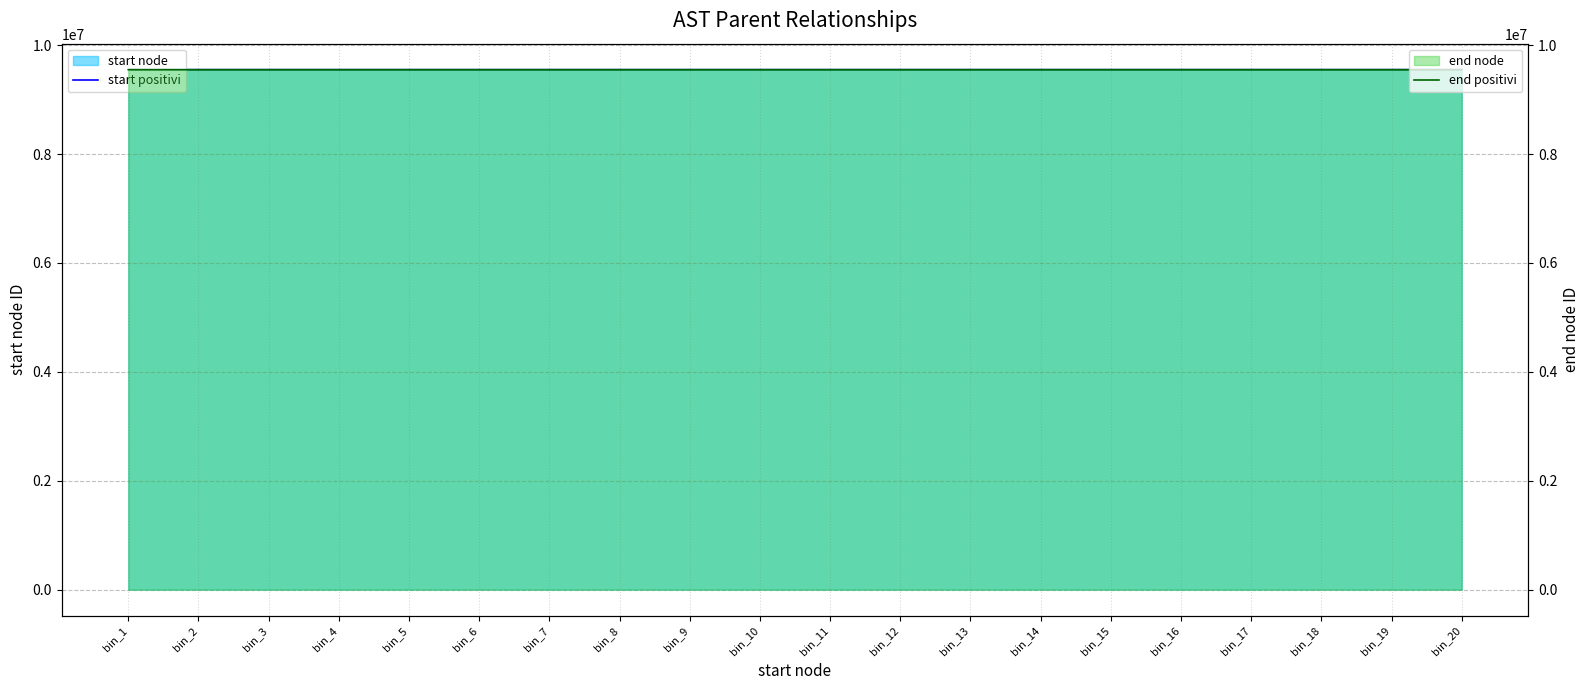

Is it true that start positivi equals 9549605.5 at bin_6?

True